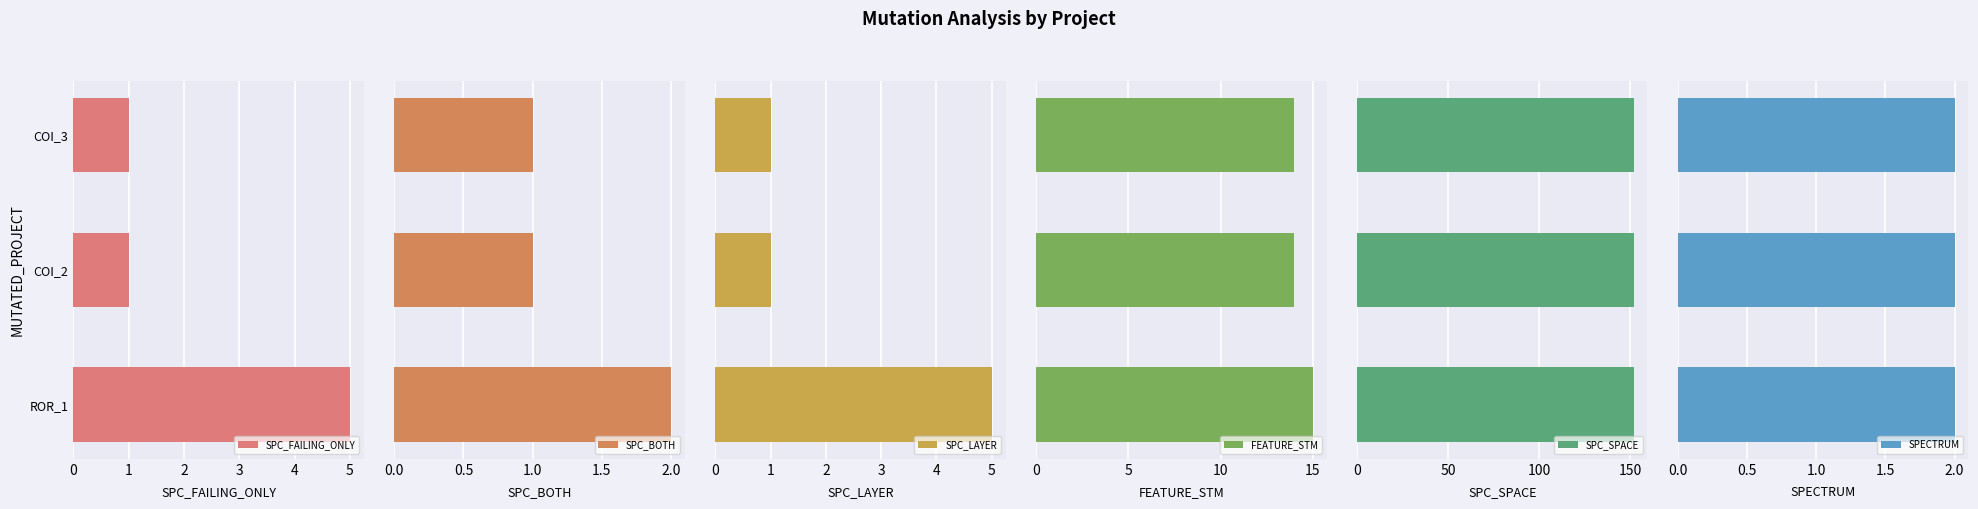

Are the bars horizontal?

Yes